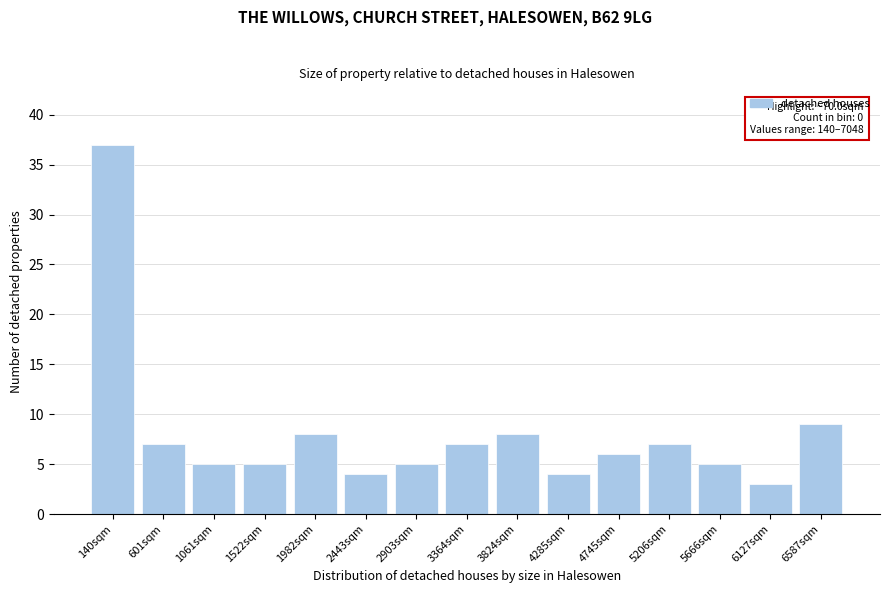

Reading left to right, extract all data points from this chart.

140sqm=37	601sqm=7	1061sqm=5	1522sqm=5	1982sqm=8	2443sqm=4	2903sqm=5	3364sqm=7	3824sqm=8	4285sqm=4	4745sqm=6	5206sqm=7	5666sqm=5	6127sqm=3	6587sqm=9